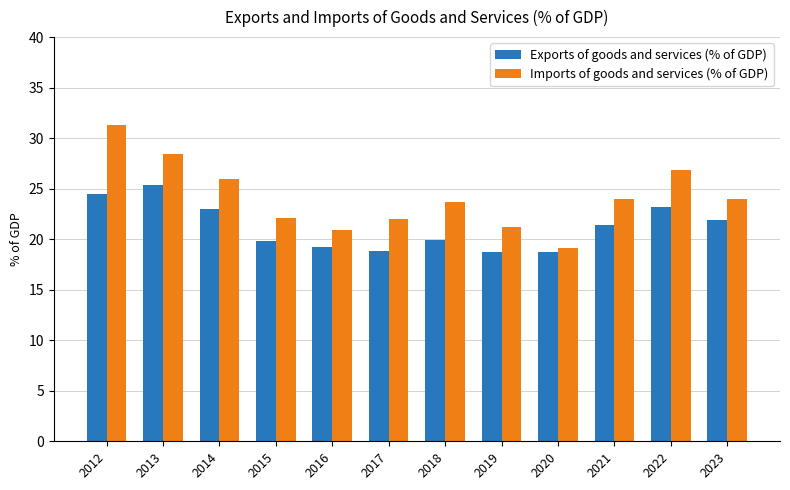

What are all the series names shown in the legend?

Exports of goods and services (% of GDP), Imports of goods and services (% of GDP)